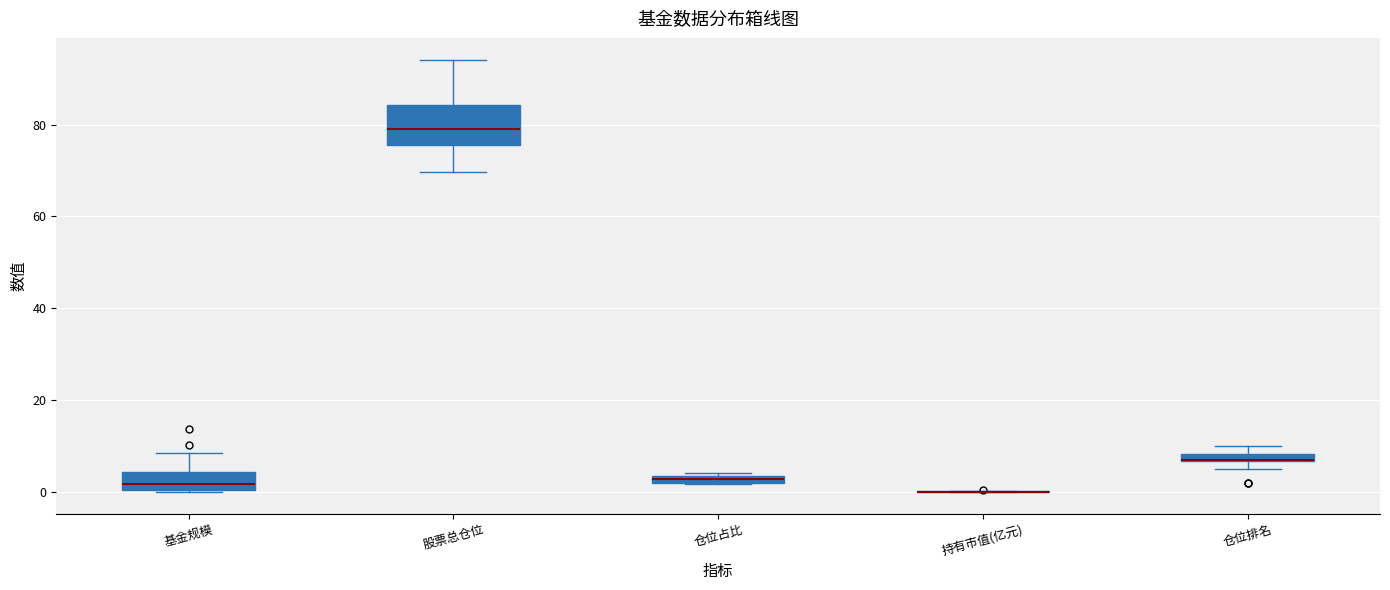

Where is the lower edge of the box for 仓位排名 on the y-axis? The values are not printed on the chart, so give them approximately, as read against the axis.

6